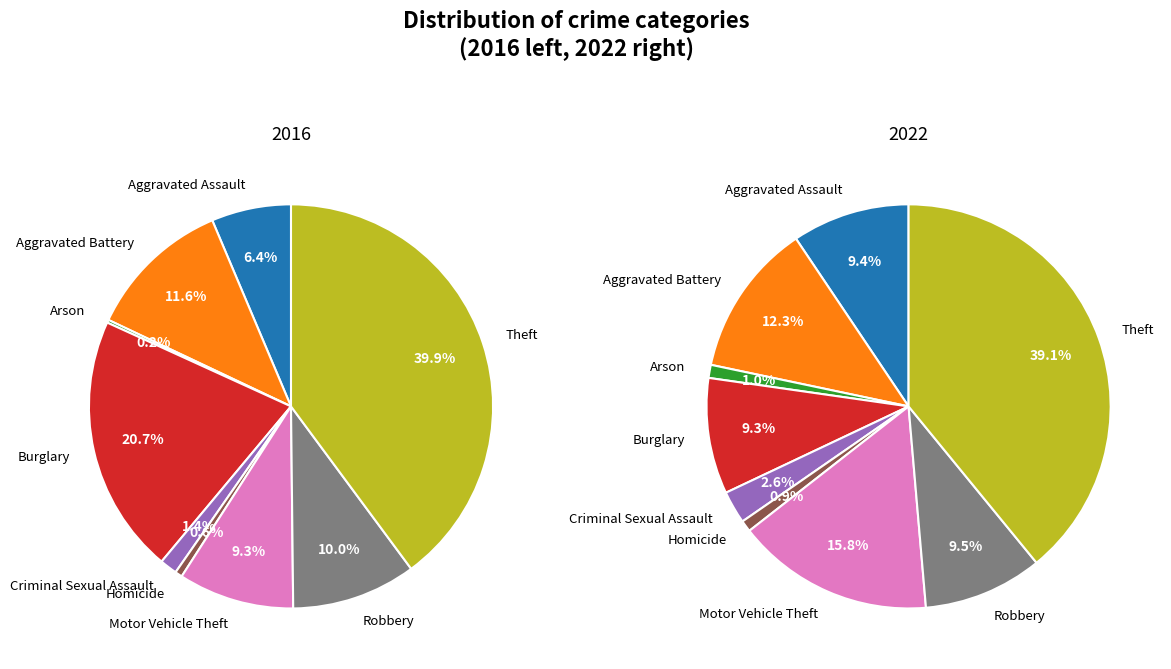

Is there any slice that represents more than half of the pie?

No